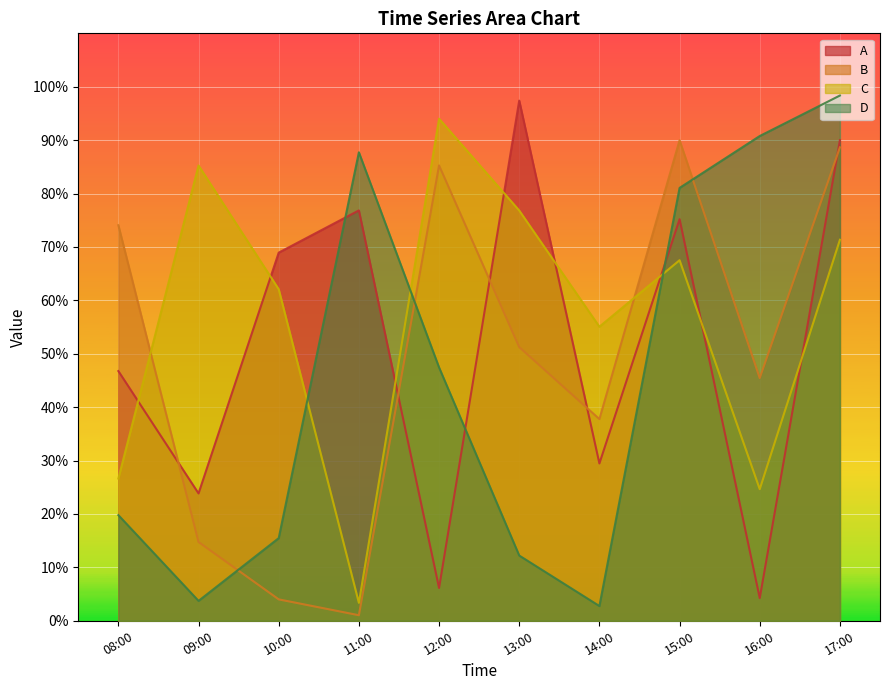

The value of D at 08:00 is 0.3. True or false?

False